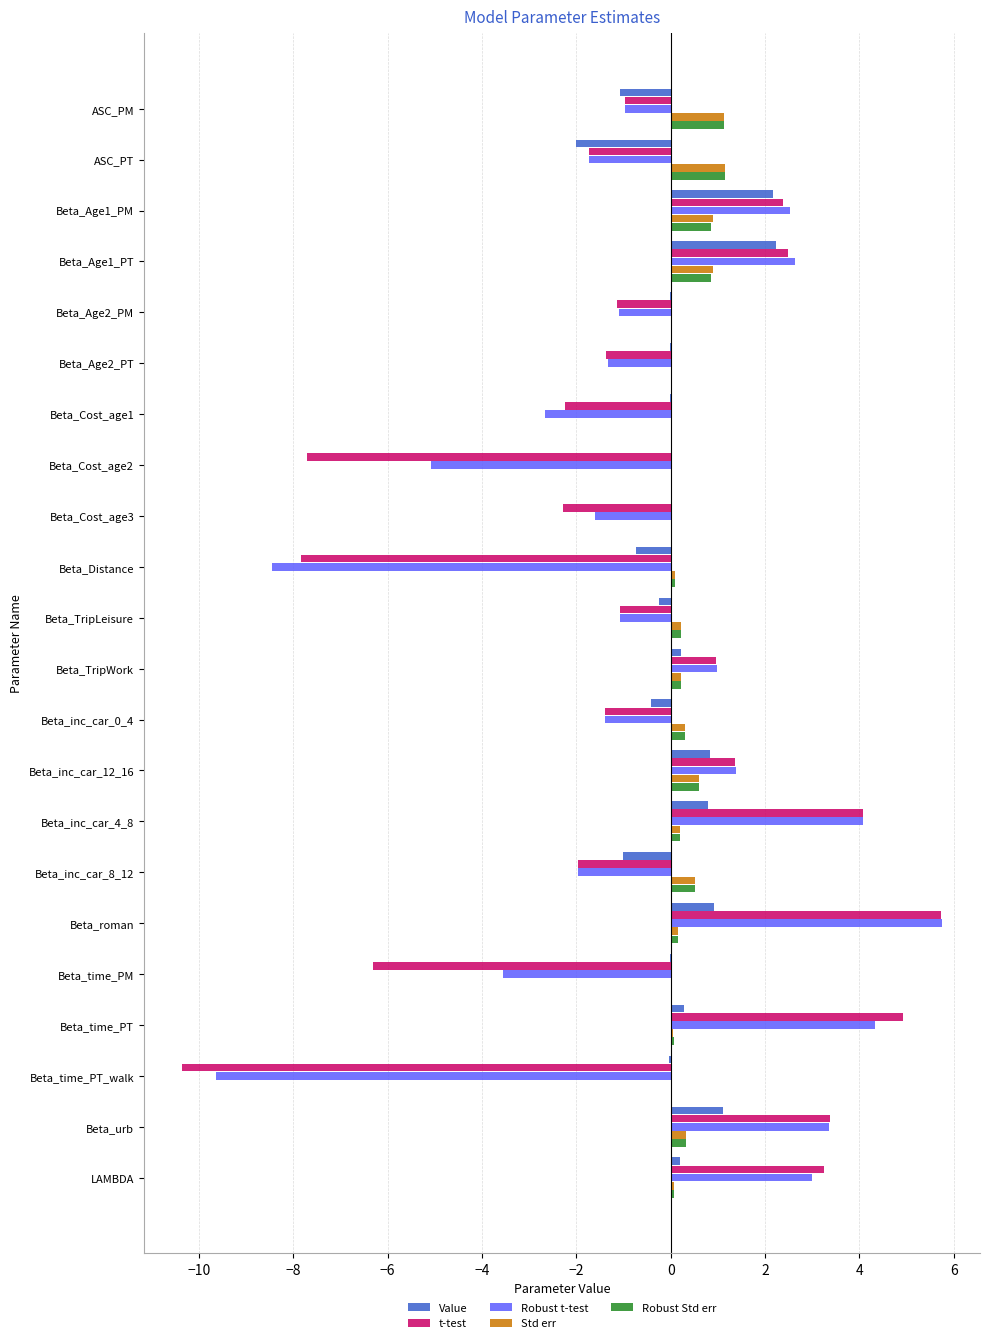

Between Beta_Cost_age2 and Beta_Cost_age3, which series saw the biggest shift?

t-test